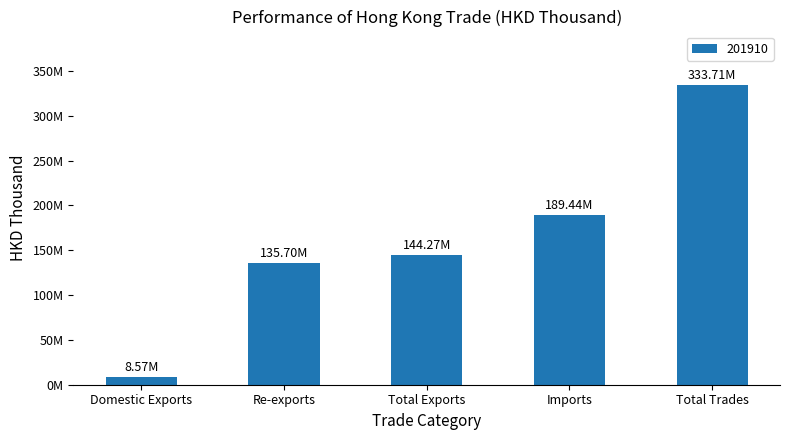

Are the bars horizontal?

No